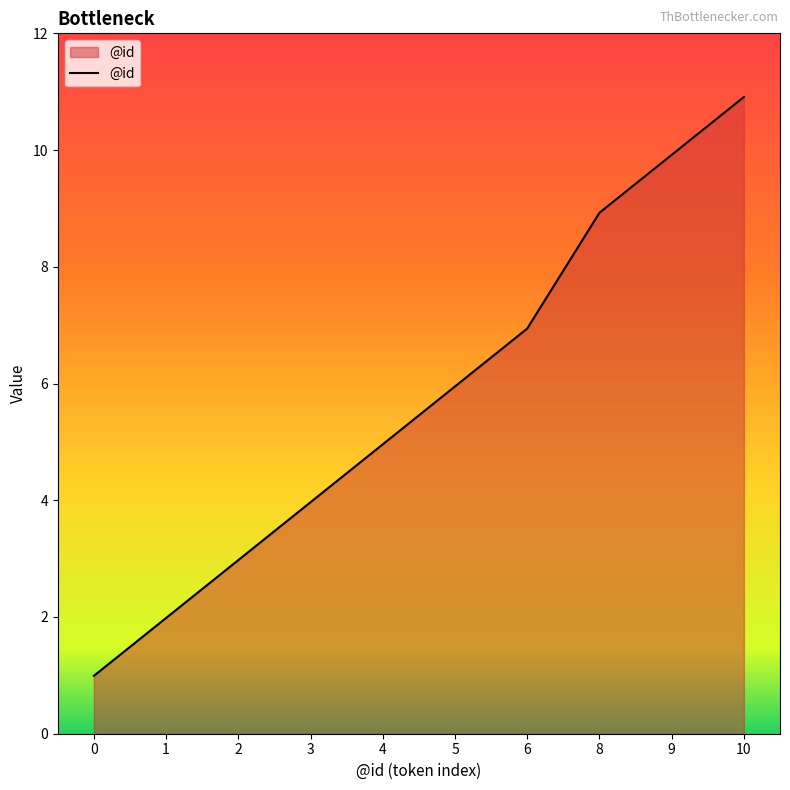

What is the difference between the maximum and minimum values?

10